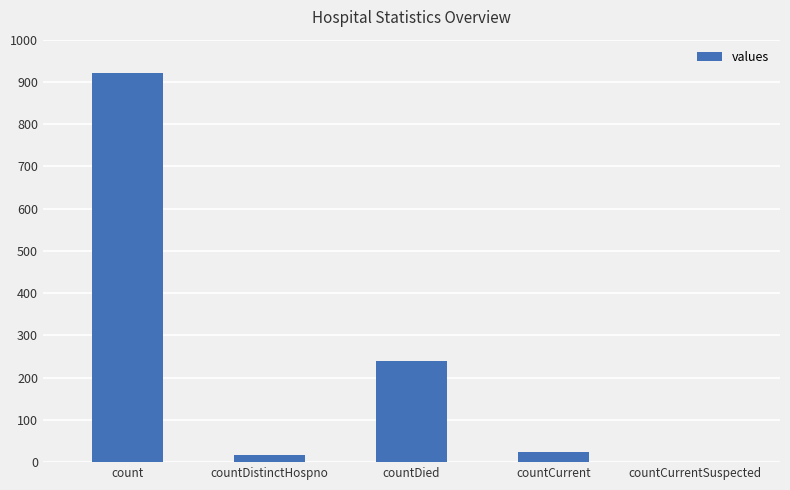

The chart shows a value of -403 at countCurrentSuspected. True or false?

False